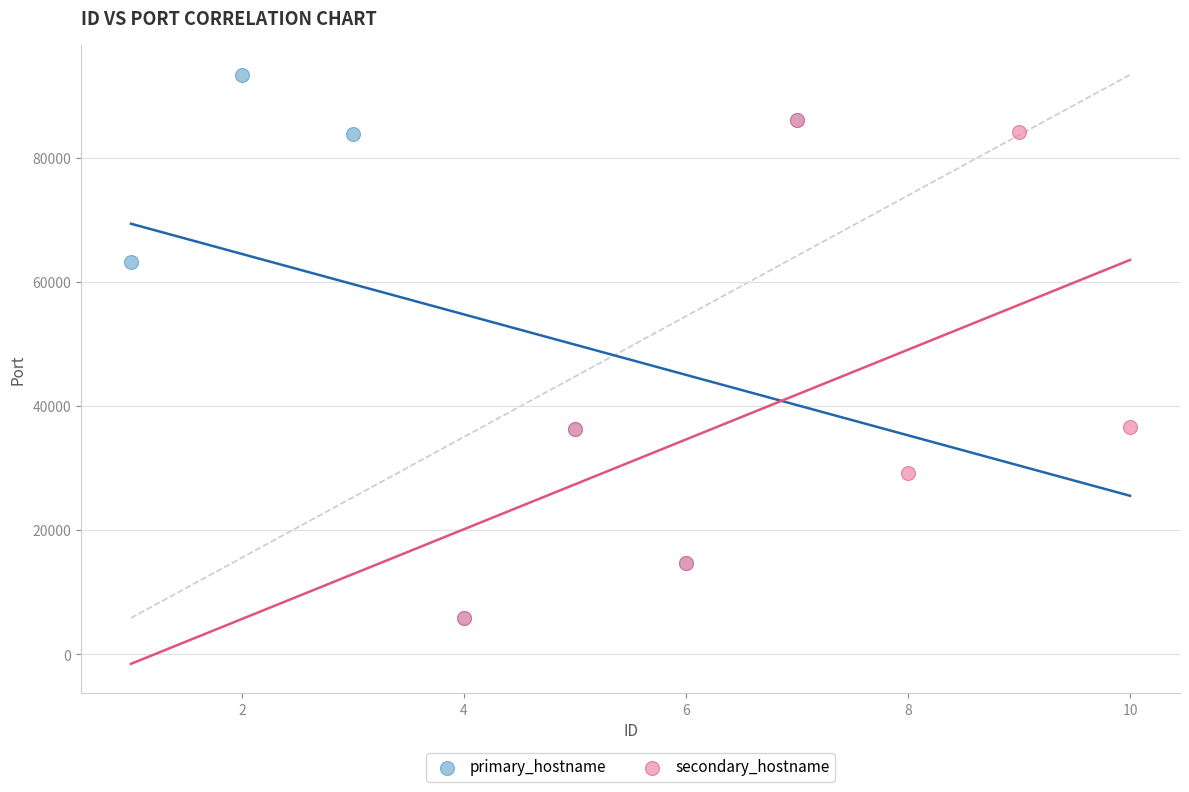

Which series contains the highest Y value?

primary_hostname